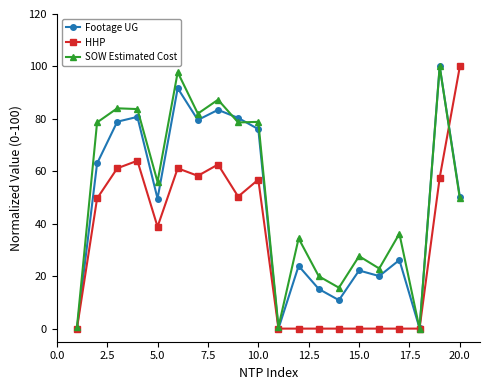

List the series in order of their overall mean, lowest first.

HHP, Footage UG, SOW Estimated Cost